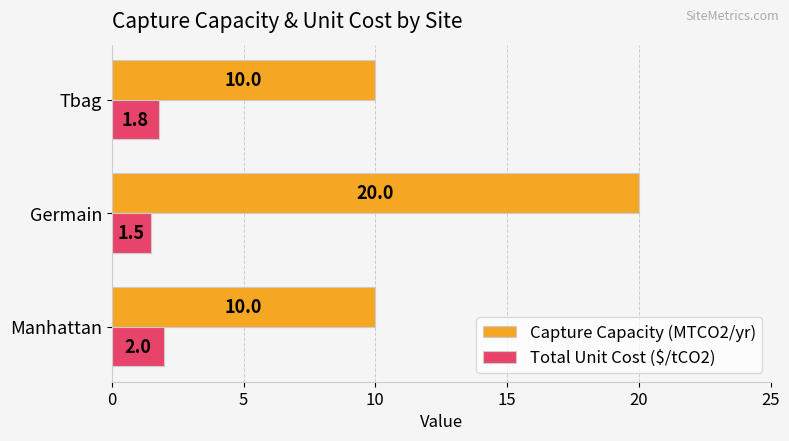

What is the sum of all Total Unit Cost ($/tCO2) values?

5.3